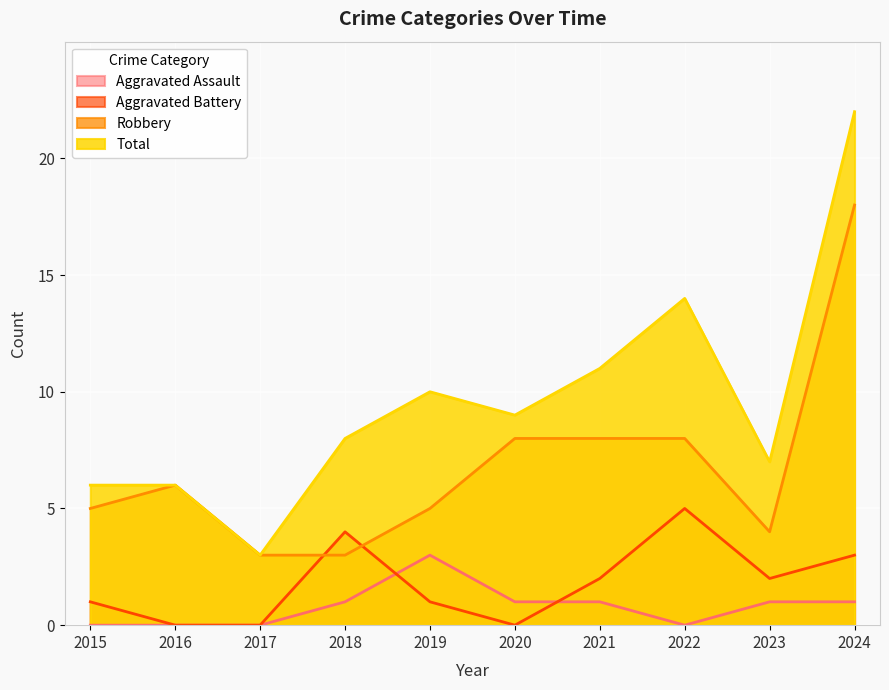

Which label corresponds to the smallest value in the chart?

2015